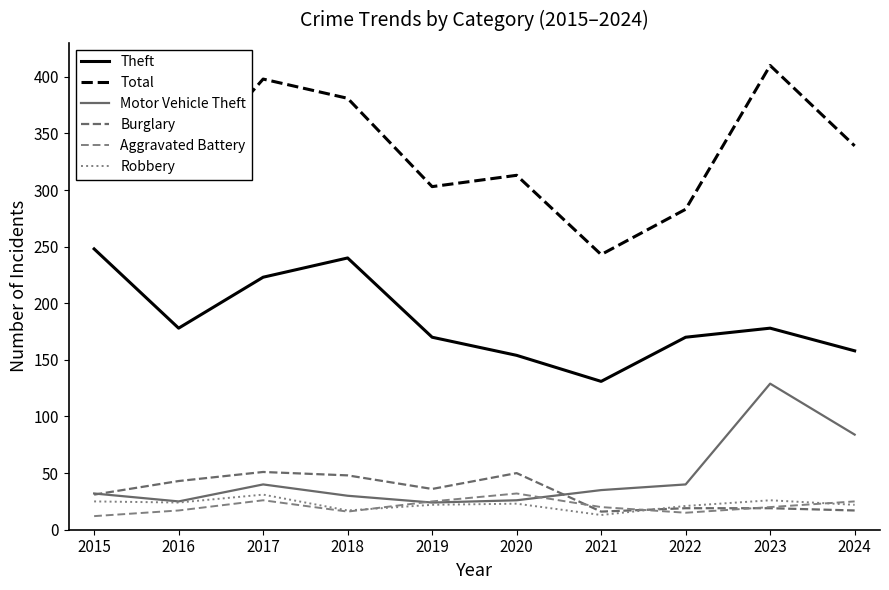

Count the number of categories in the chart.

10